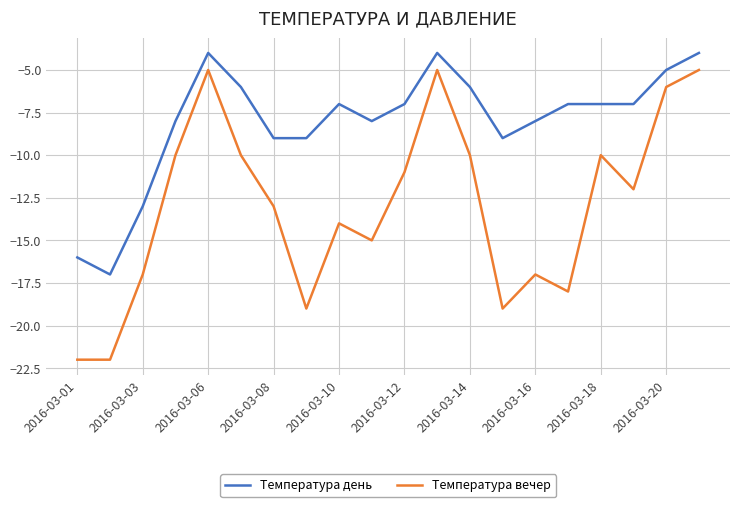

Which series has the largest total across all categories?

Температура день